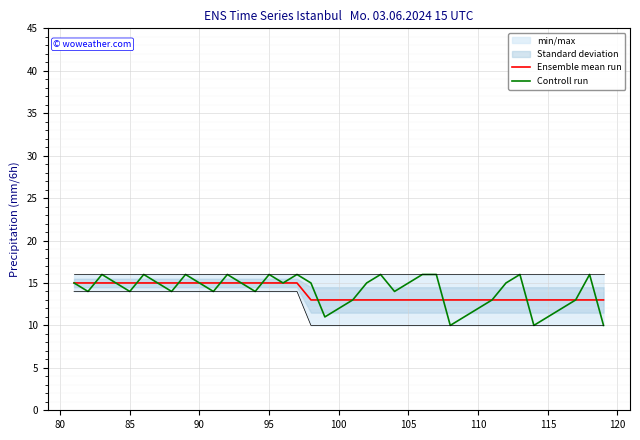

What is the lowest value of the Controll run series?

10